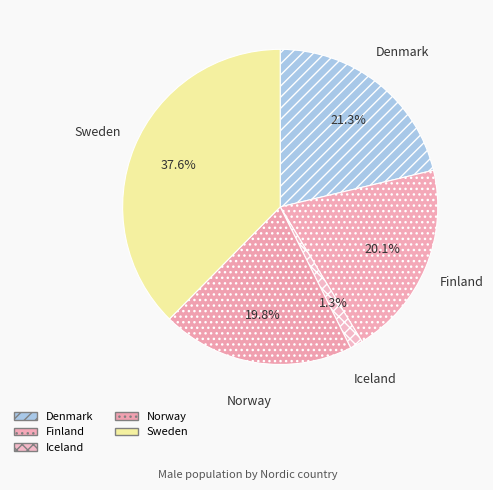

Is it true that Finland is 32% of the pie?

False